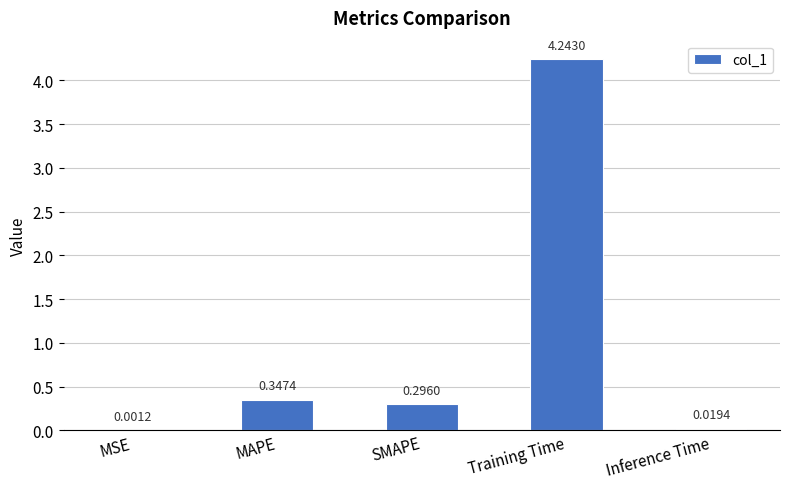

What is the sum of the values at SMAPE and Training Time?

4.5